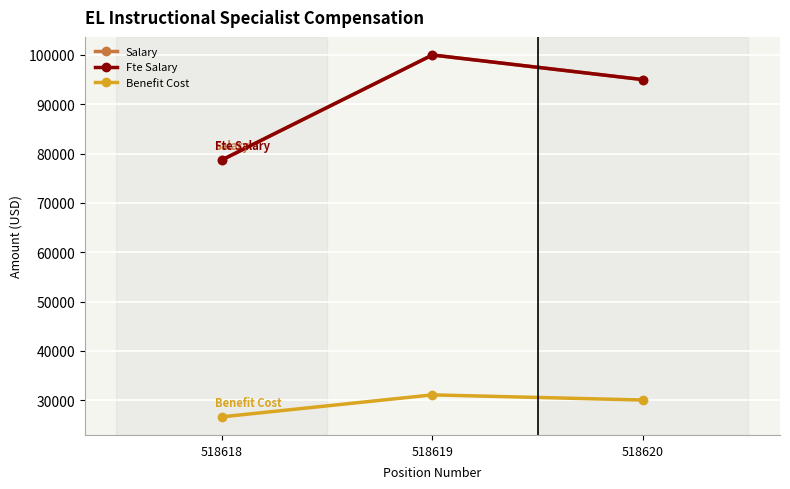

How many lines are shown in the chart?

3